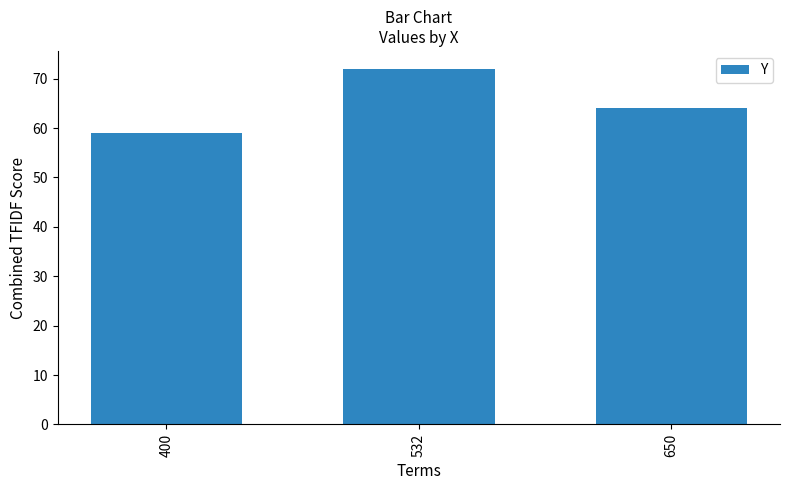

List the labels in order of value, smallest first.

400, 650, 532